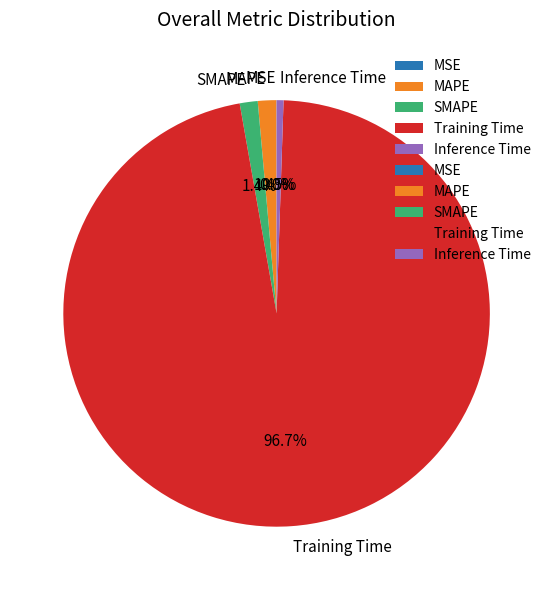

Does Training Time account for over 50% of the chart?

Yes